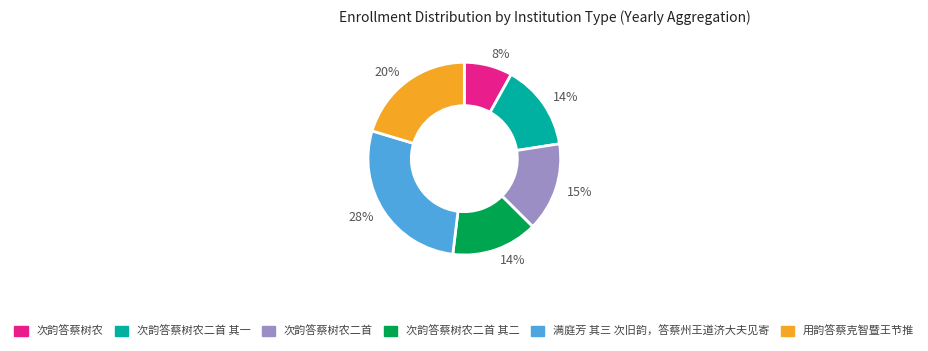

Combined, do 满庭芳 其三 次旧韵，答蔡州王道济大夫见寄 and 次韵答蔡树农二首 account for over 50%?

No